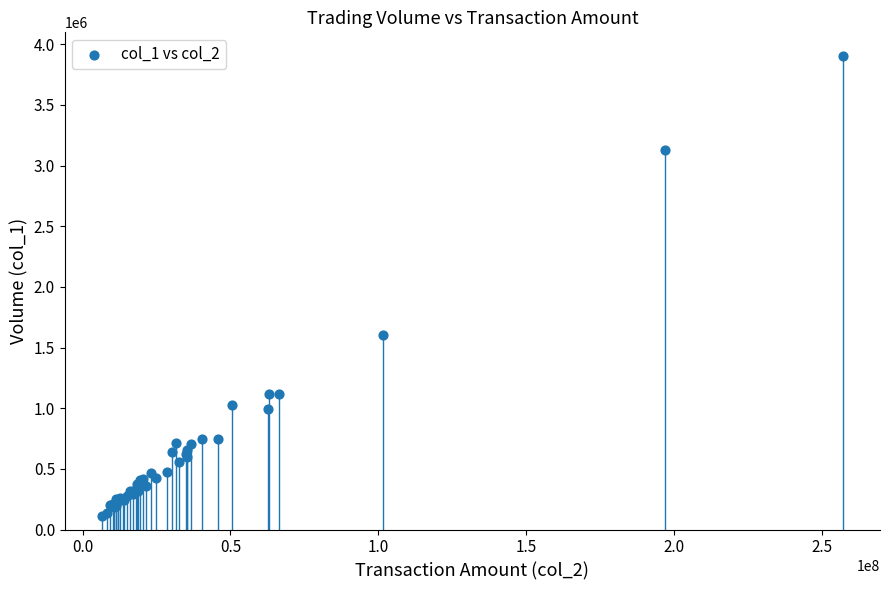

What Y value in the scatter plot is closest to 2008703?

1606320